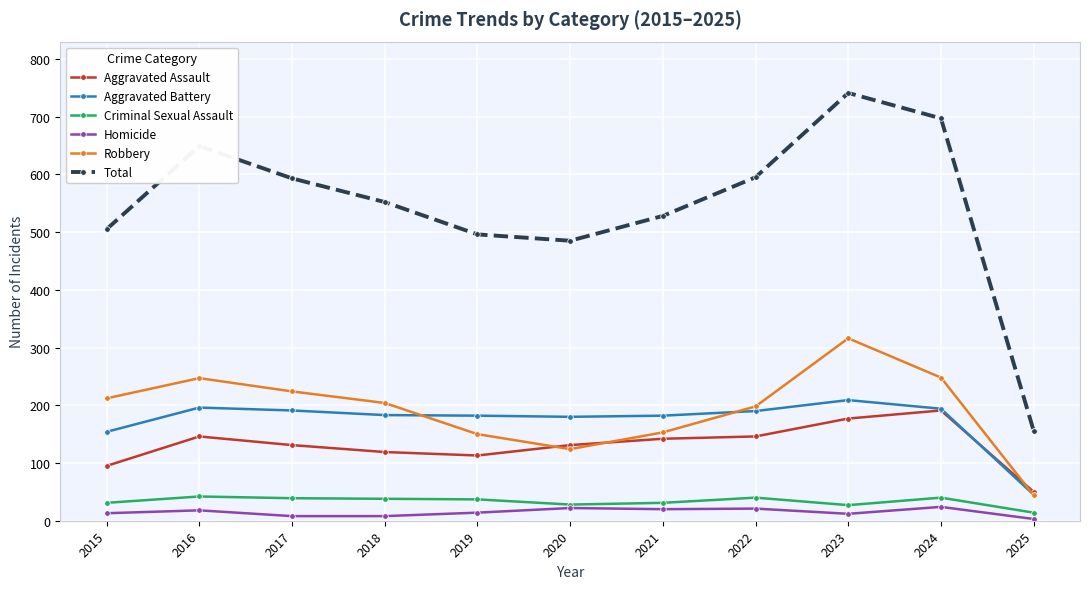

Is the value of Robbery at 2022 greater than the value of Total at 2018?

No